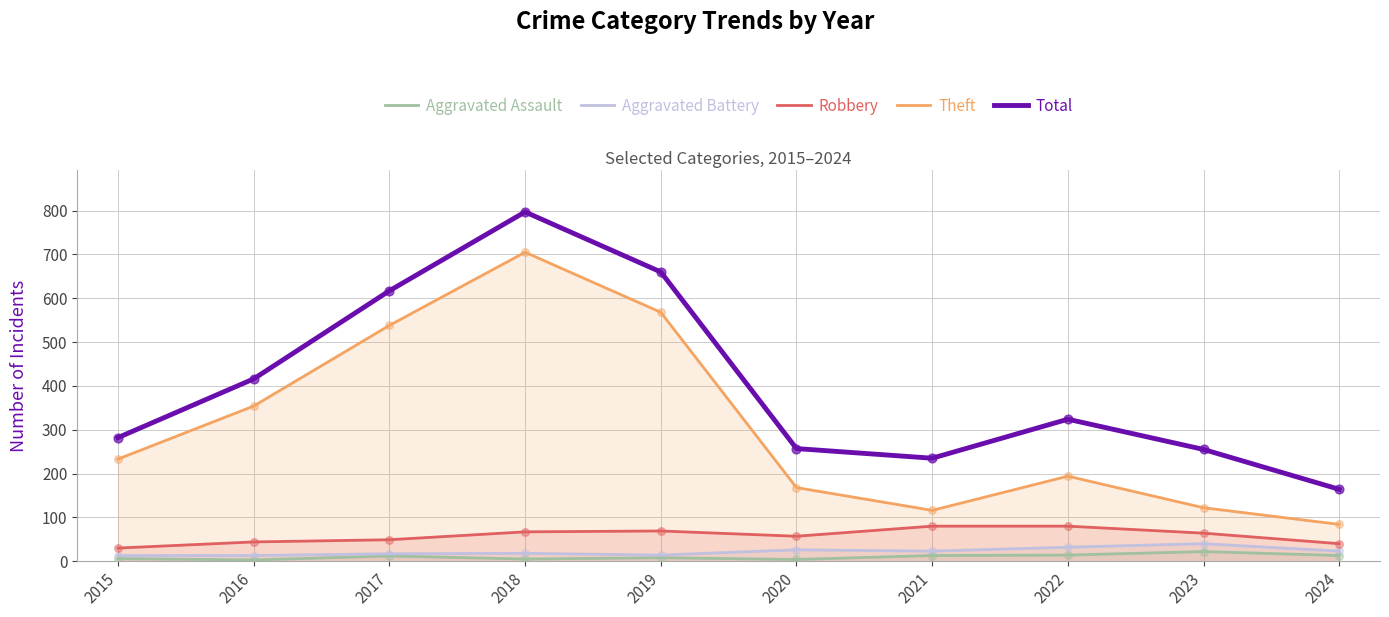

At which category is the sum across all series the highest?

2018